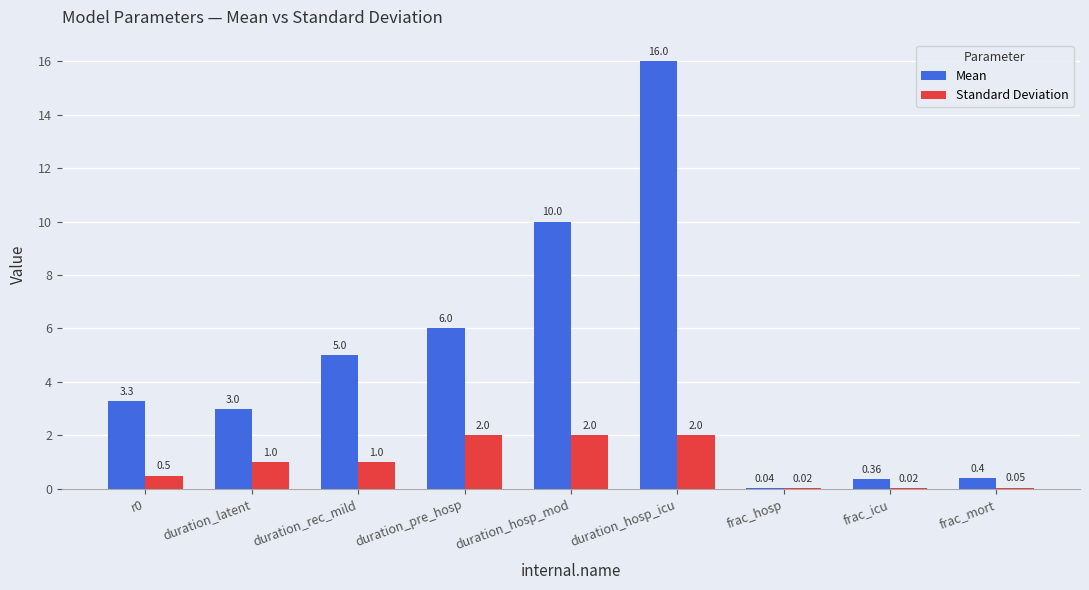

What is the sum of the Standard Deviation values at frac_icu and duration_rec_mild?

1.0